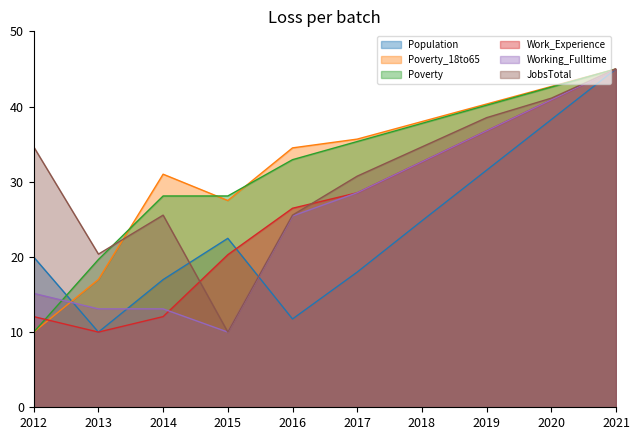

What is the maximum value shown in the chart?

45.0